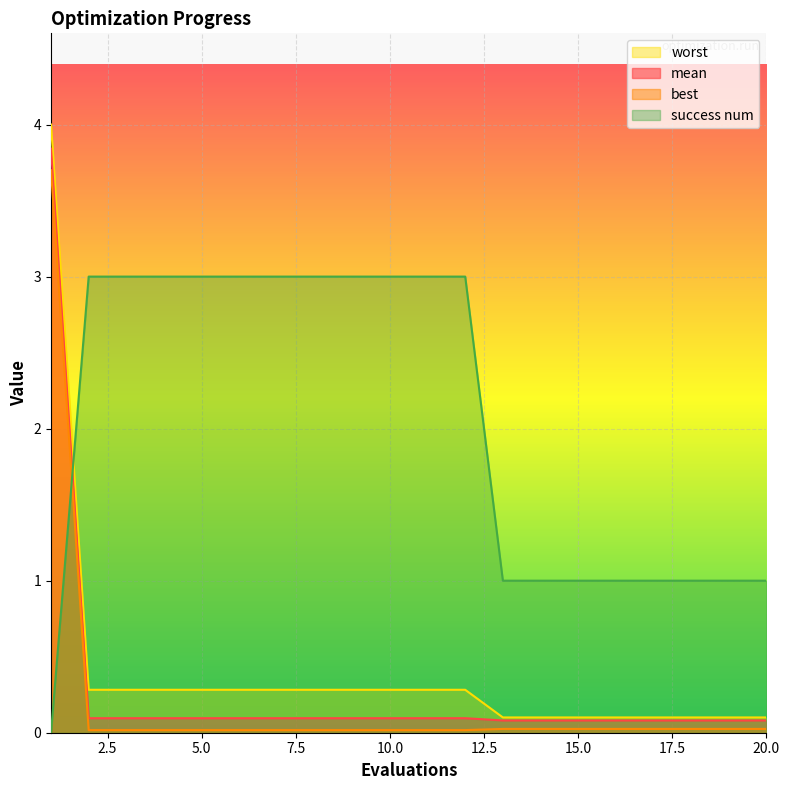

What is the difference between the highest and lowest values at 15.0?

1.0